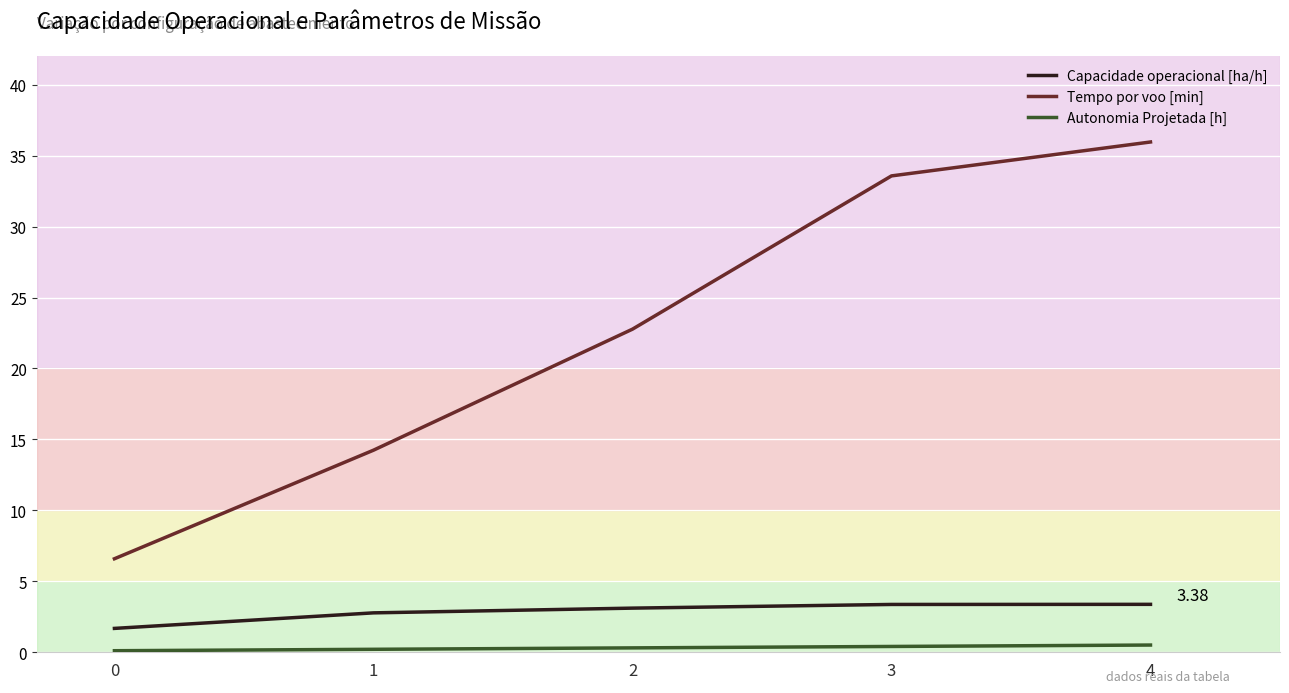

What is the difference between the maximum and minimum values in the Tempo por voo [min] series?

29.4